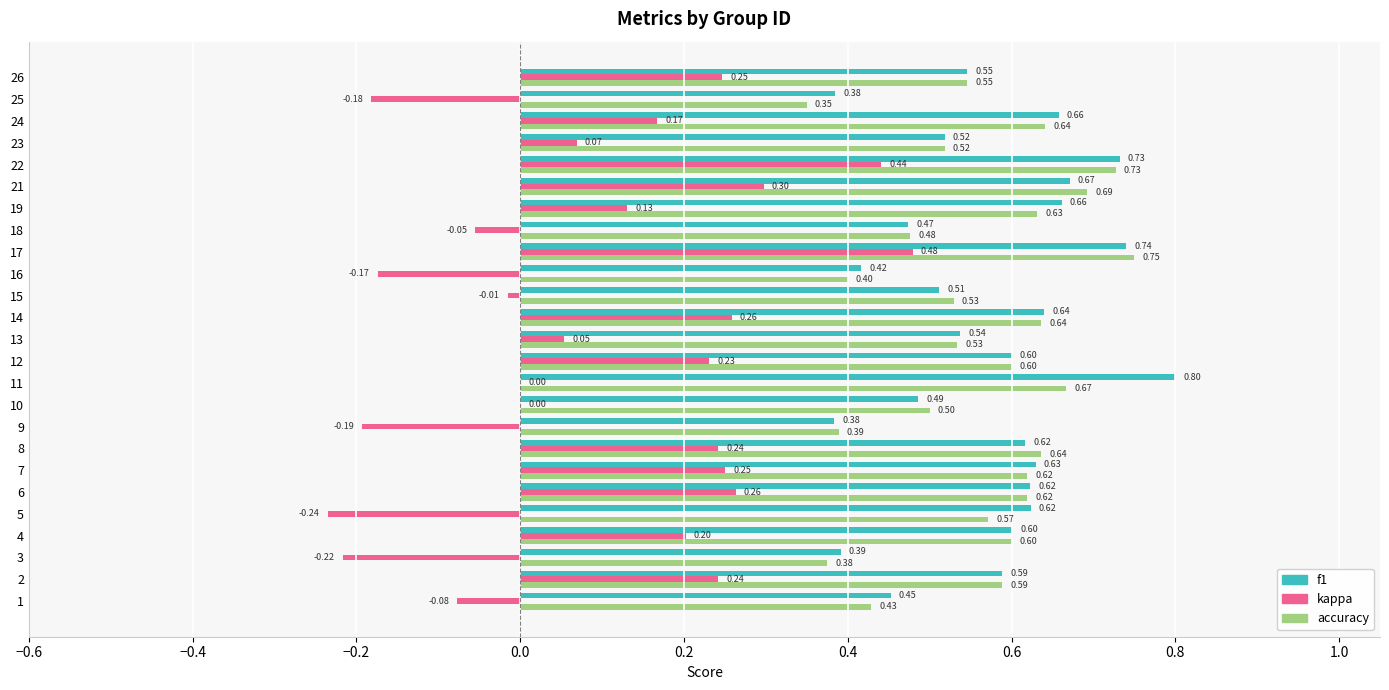

Which series has the widest spread of values?

kappa